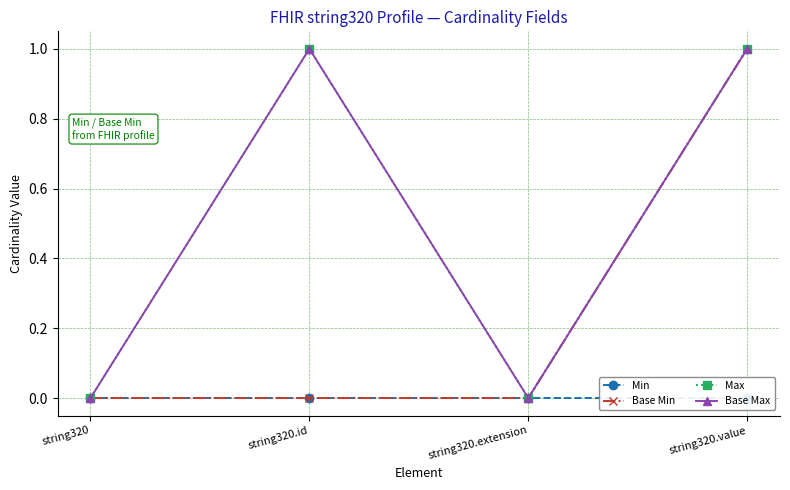

Which category has the highest value across all series?

string320.value